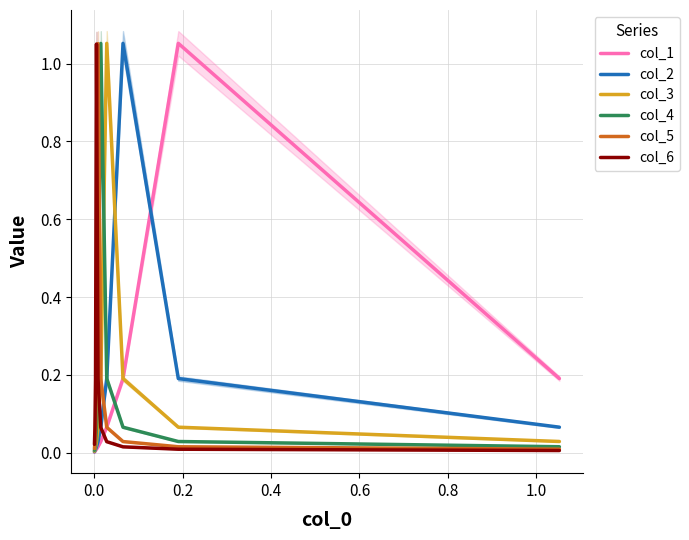

What are all the series names shown in the legend?

col_1, col_2, col_3, col_4, col_5, col_6